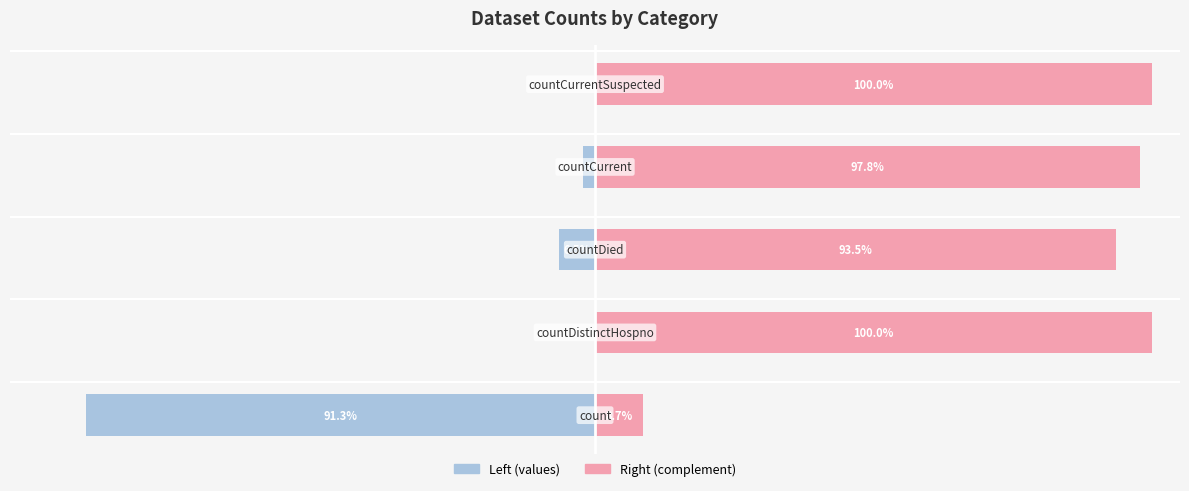

Which series has the largest range (max minus min)?

values (left)